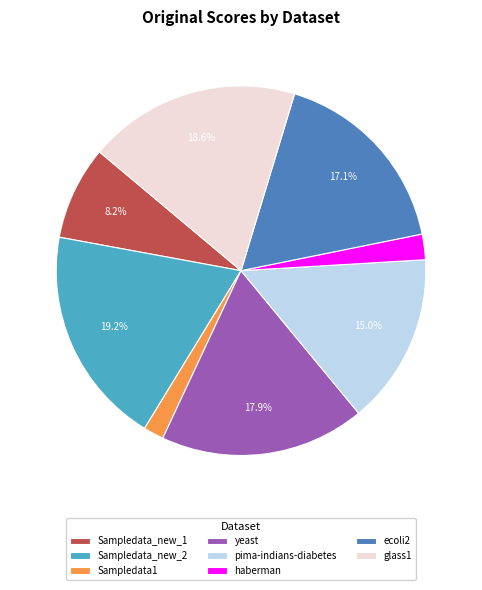

Which has a higher value, yeast or ecoli2?

yeast